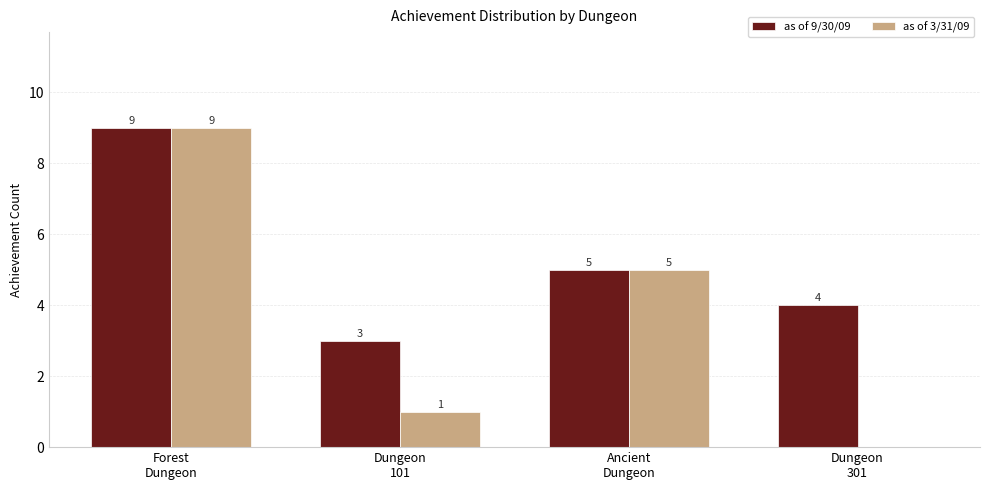

What is the highest value of the as of 9/30/09 series?

9